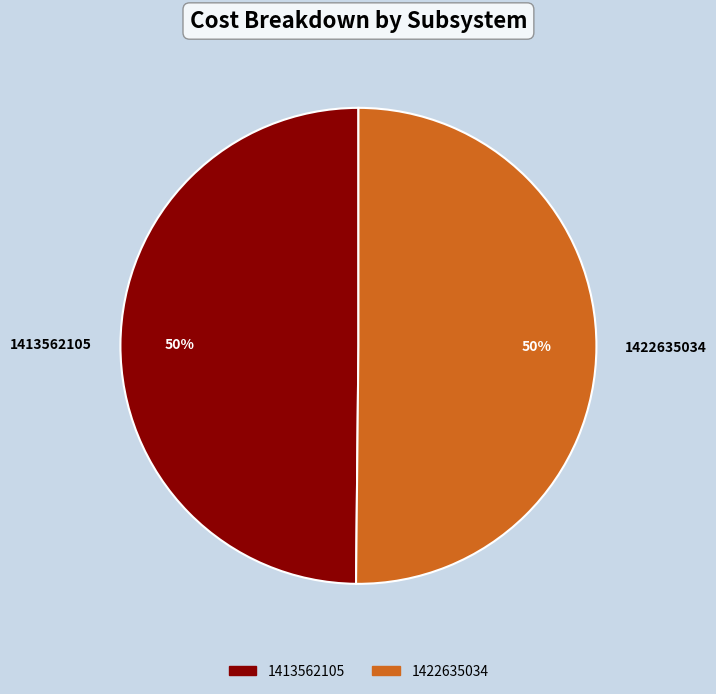

To the nearest percent, what portion does 1413562105 represent?

50%